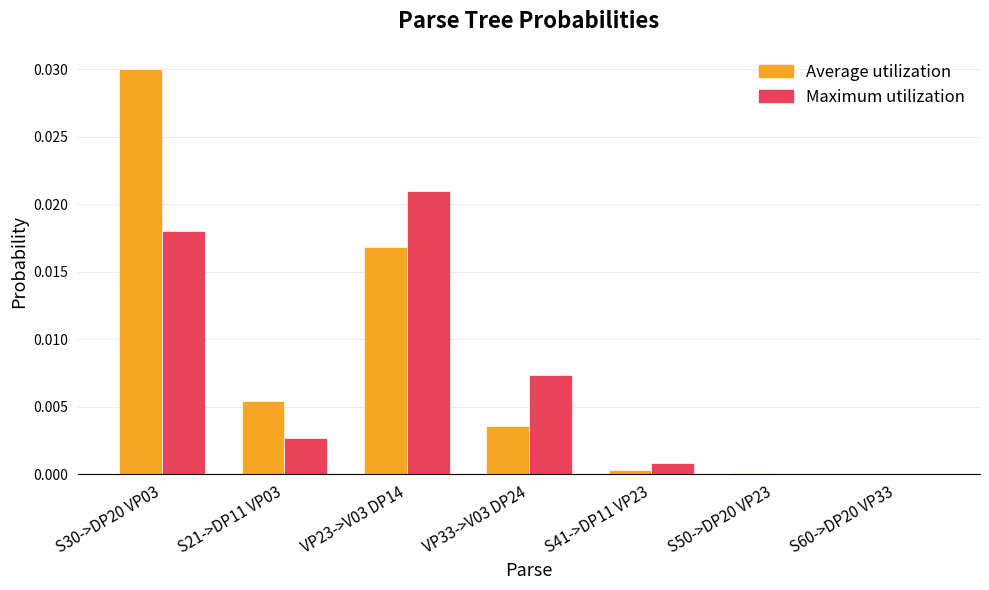

The Maximum utilization series shows 0.0 at S60->DP20 VP33. True or false?

True